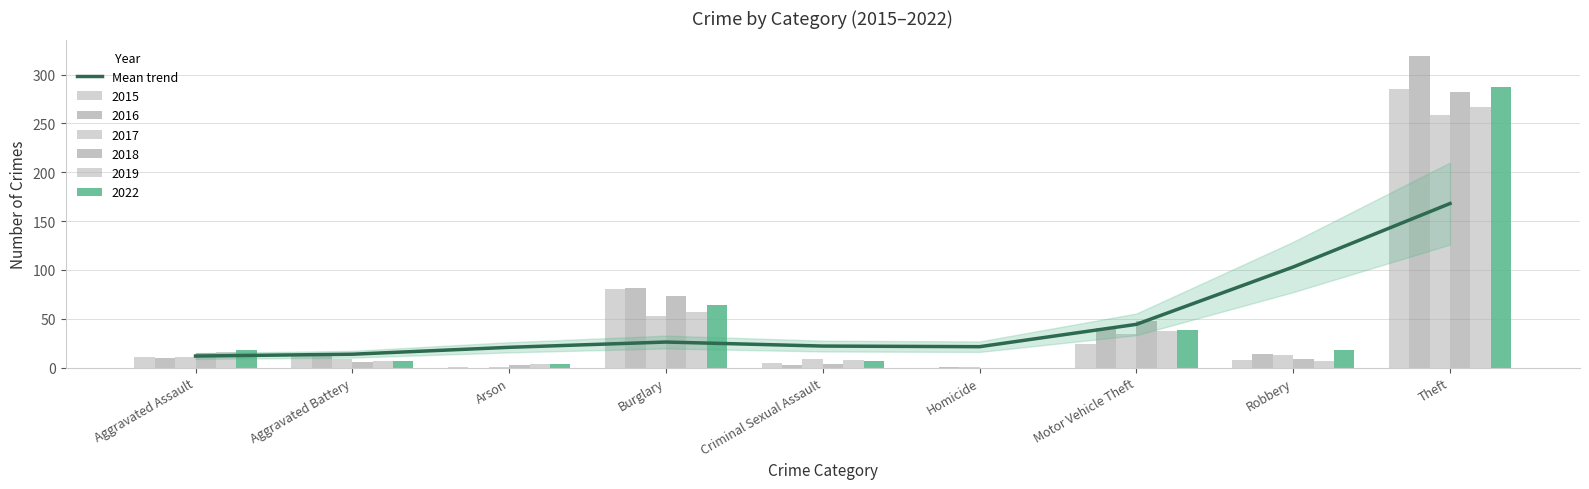

What is the label of the 4th bar from the right?

Homicide